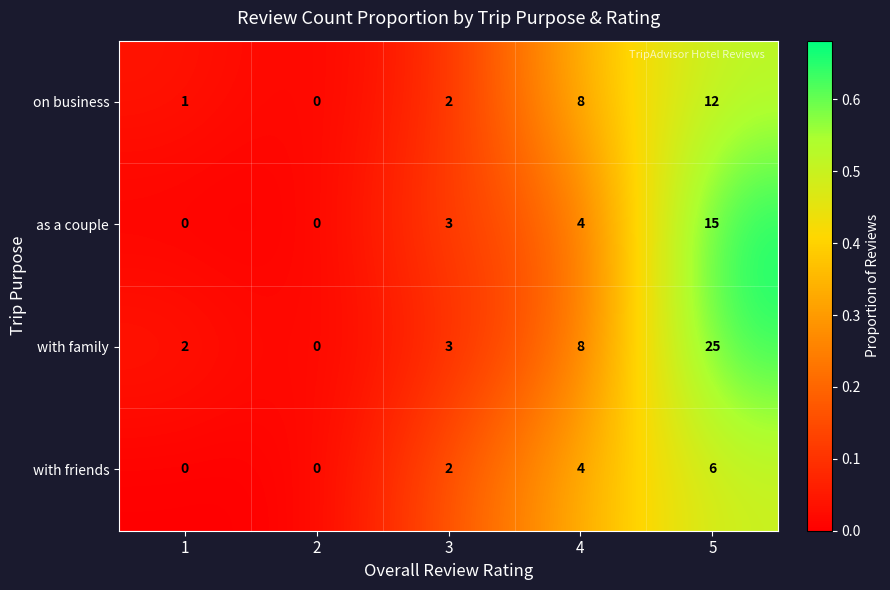

Which series changed the most between 1 and 4?

on business